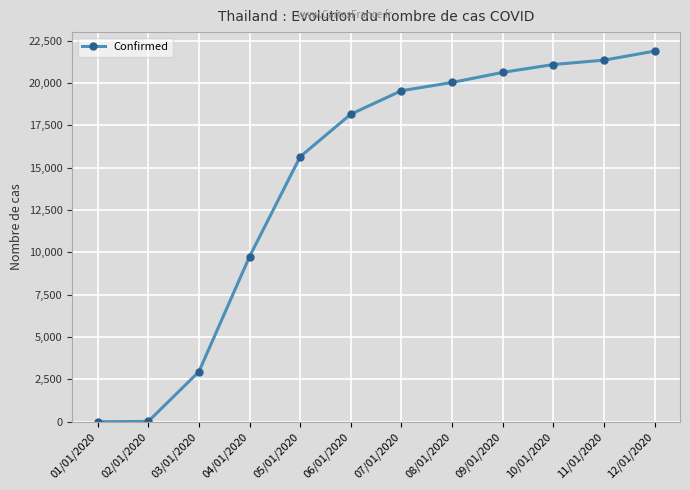

What position from the left is 04/01/2020?

4